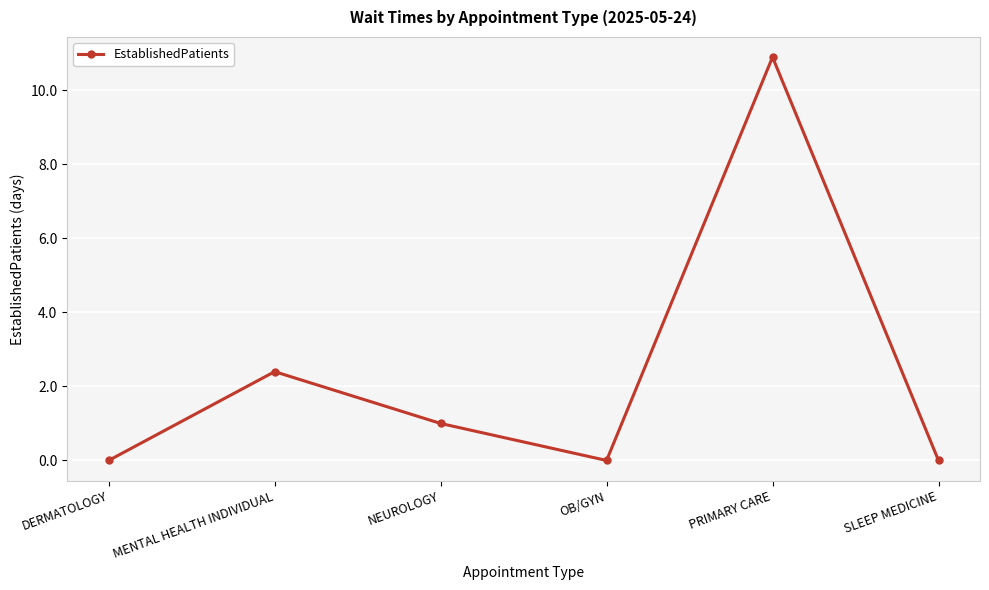

Where is the data nearest to the value 5?

MENTAL HEALTH INDIVIDUAL